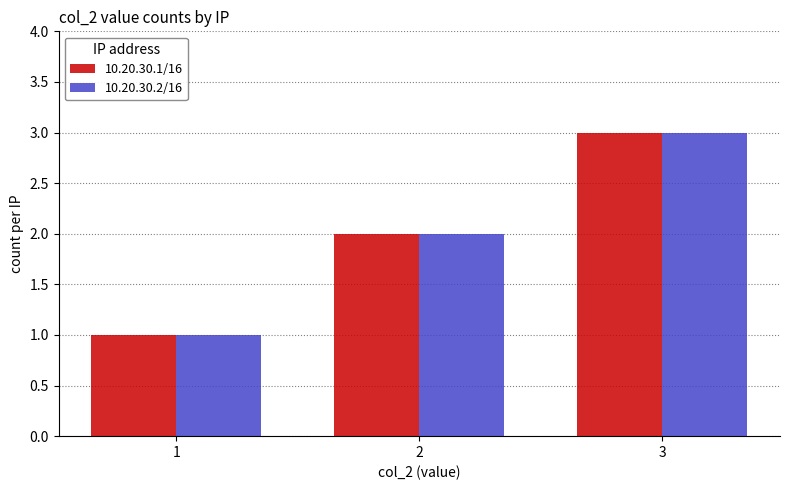

How many bars are there in total?

6